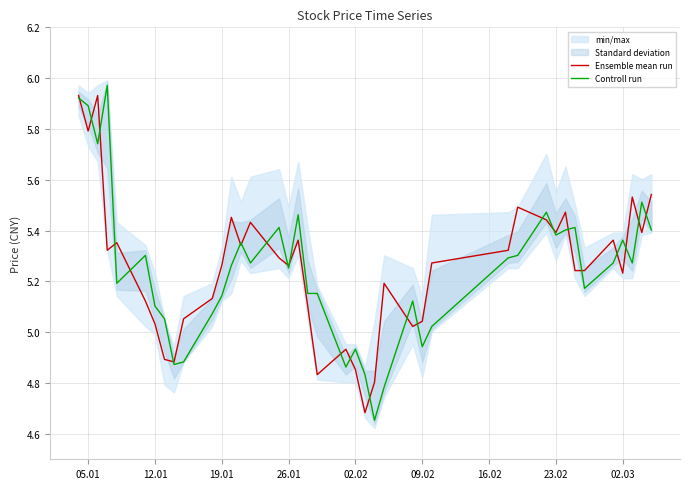

Which series has the largest total across all categories?

Ensemble mean run